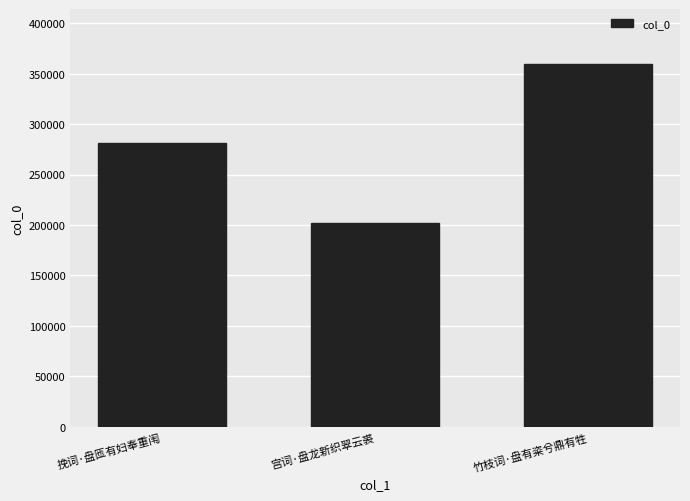

Is it true that the value at 挽词·盘匜有妇奉重闱 is 280960?

True